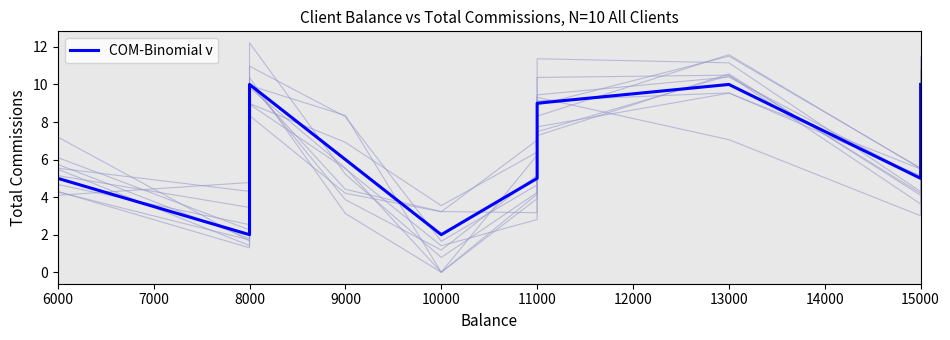

True or false: the data has more than 2 interior local peaks.

False